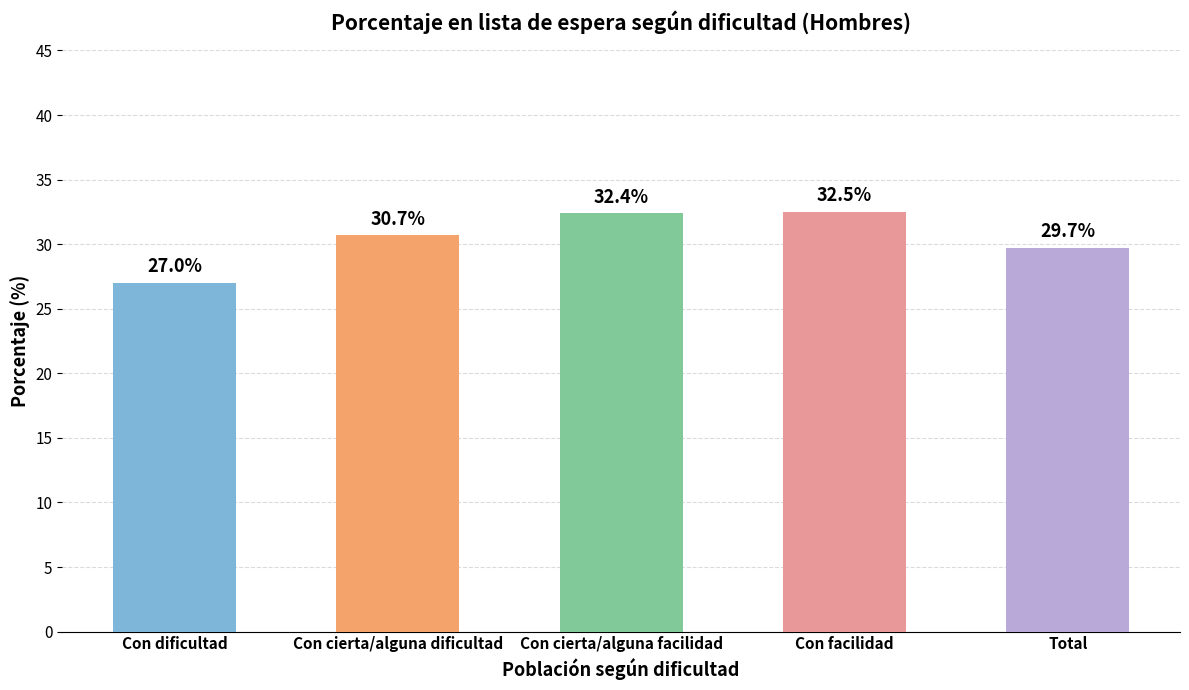

What is the difference between the values at Con cierta/alguna facilidad and Con facilidad?

0.1